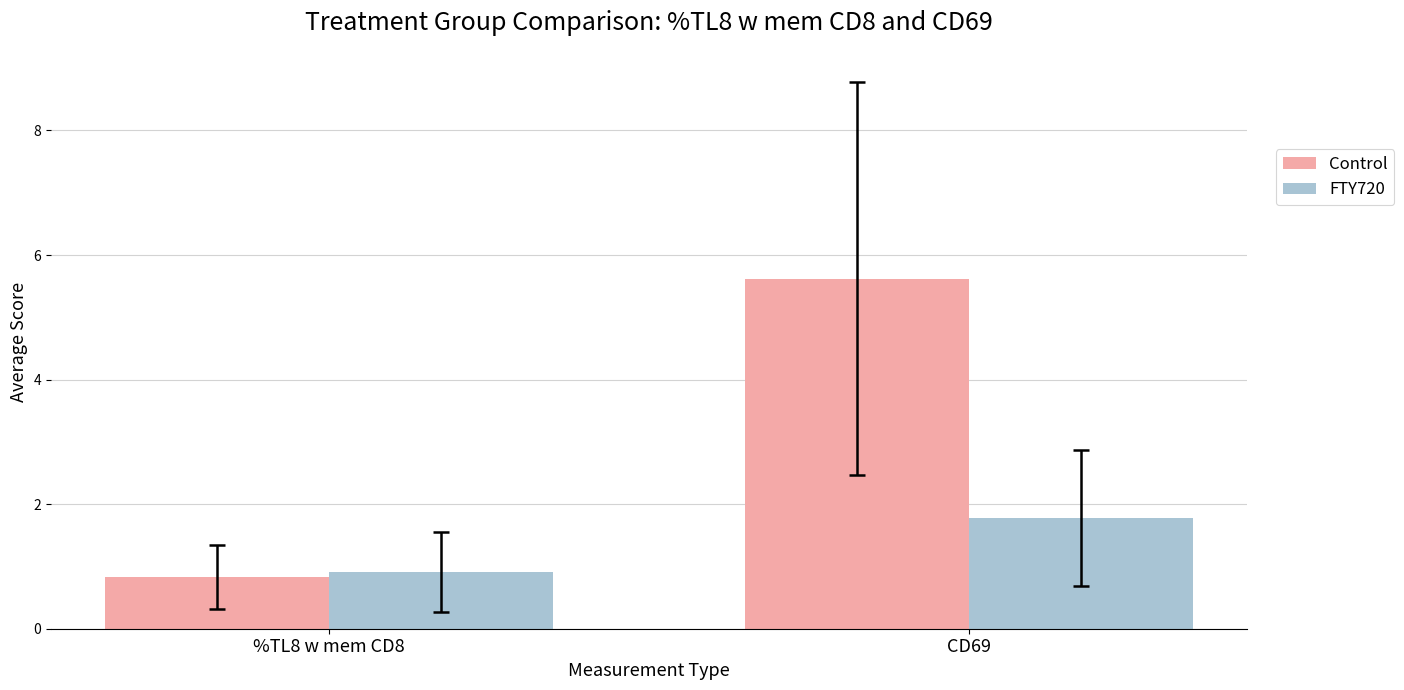

What is the difference between the maximum and minimum values in the Control series?

4.8